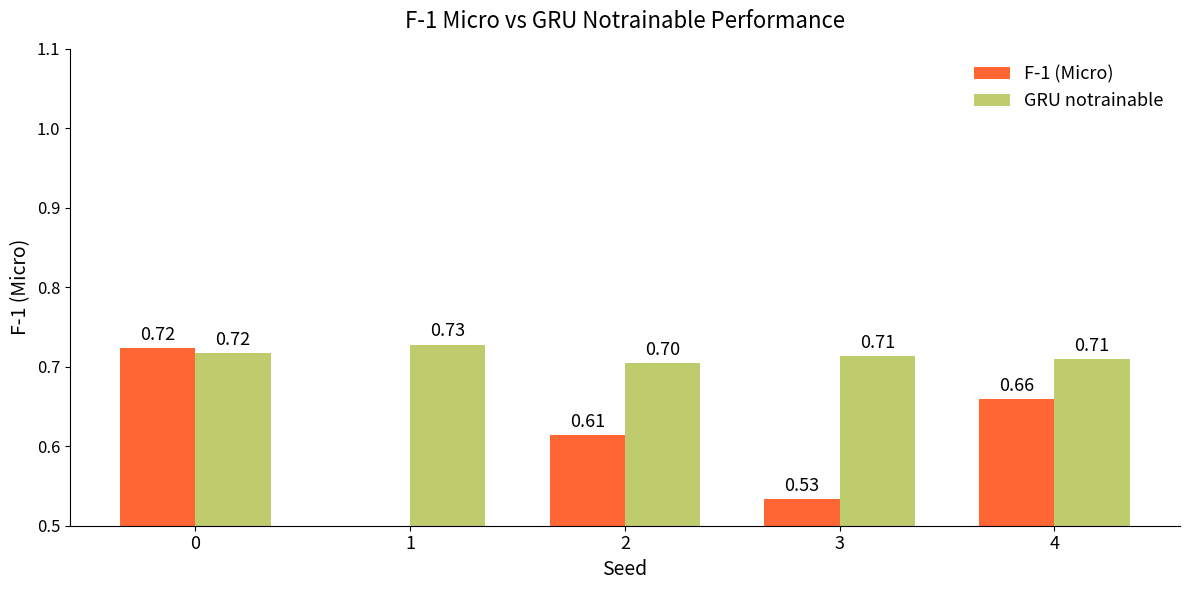

Reading left to right, what are all the values shown in this chart?

F-1 (Micro): 0.7	0.5	0.6	0.5	0.7
GRU notrainable: 0.7	0.7	0.7	0.7	0.7